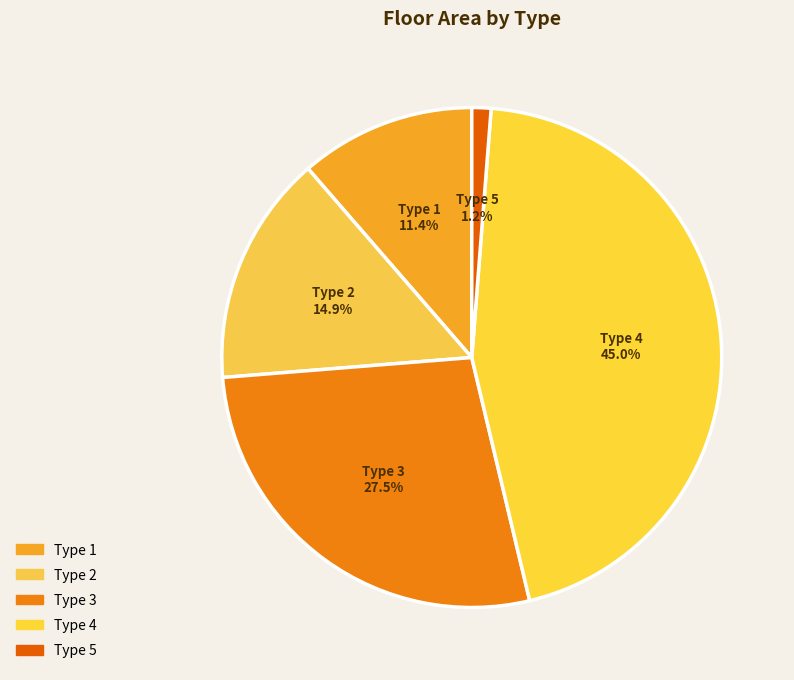

What is the ratio of the value at Type 1 to the value at Type 3?

0.4